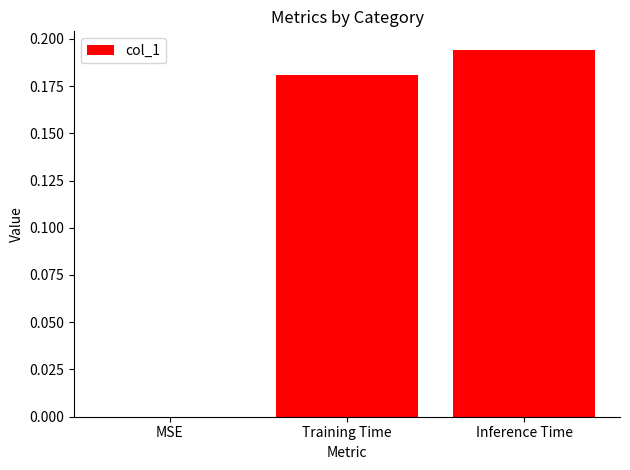

Is it true that the value at MSE is -0.1?

False